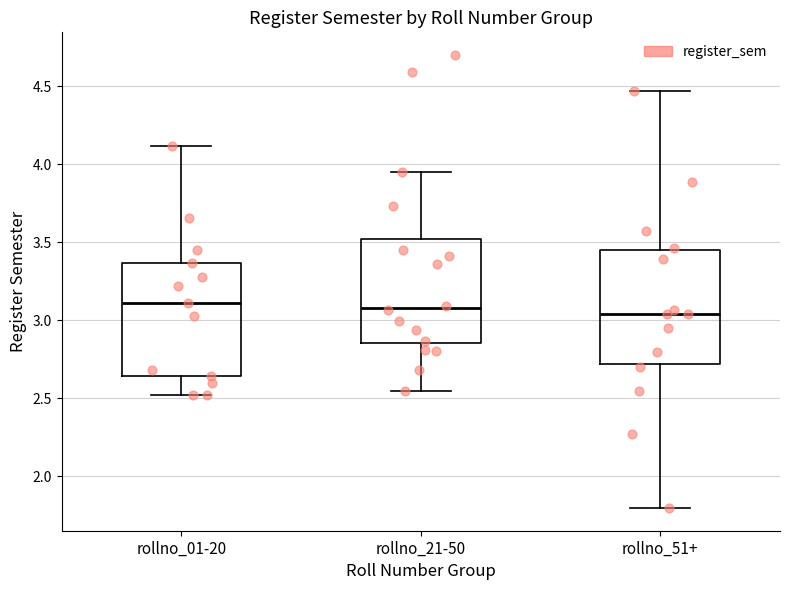

Reading left to right, read every box against the y-axis: the position of its median line, the range the box covers, and the ends of its whiskers. The values are not printed on the chart, so give them approximately, as read against the axis.

rollno_01-20: median 3.10, box 2.65 to 3.35, whiskers 2.50 to 4.10
rollno_21-50: median 3.10, box 2.85 to 3.50, whiskers 2.55 to 3.95
rollno_51+: median 3.05, box 2.70 to 3.45, whiskers 1.80 to 4.45